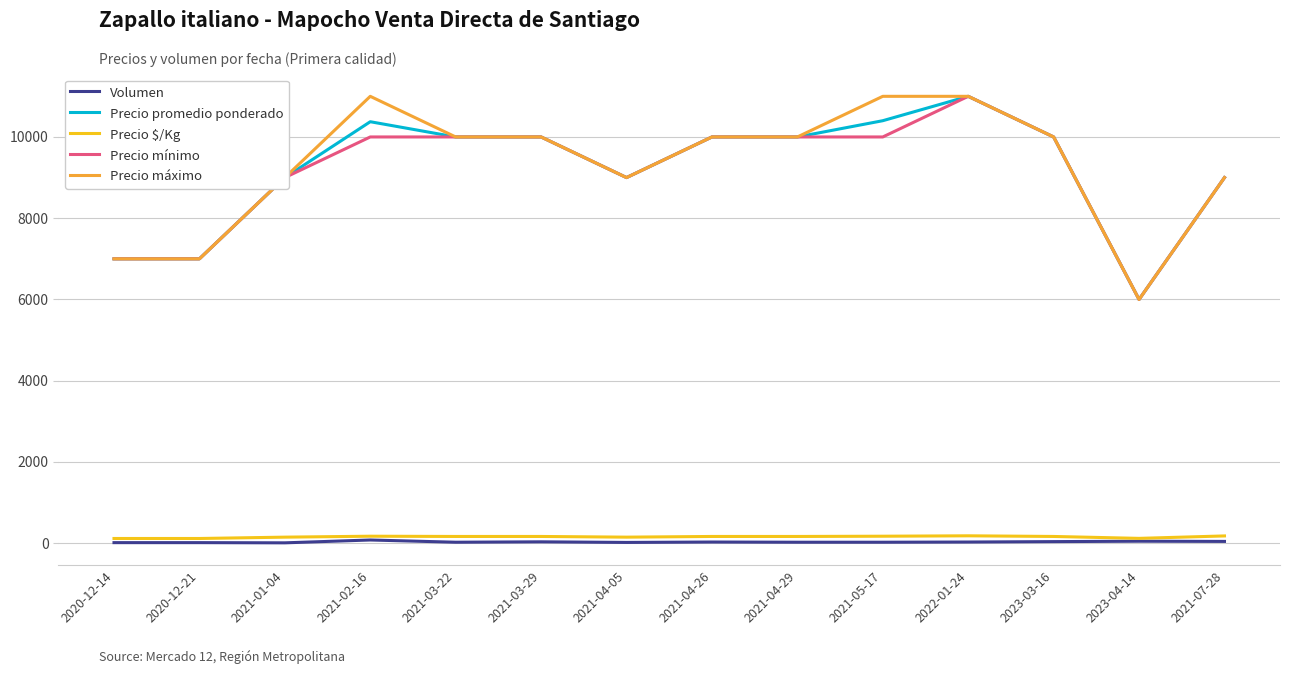

True or false: Volumen and Precio promedio ponderado cross at least once.

False